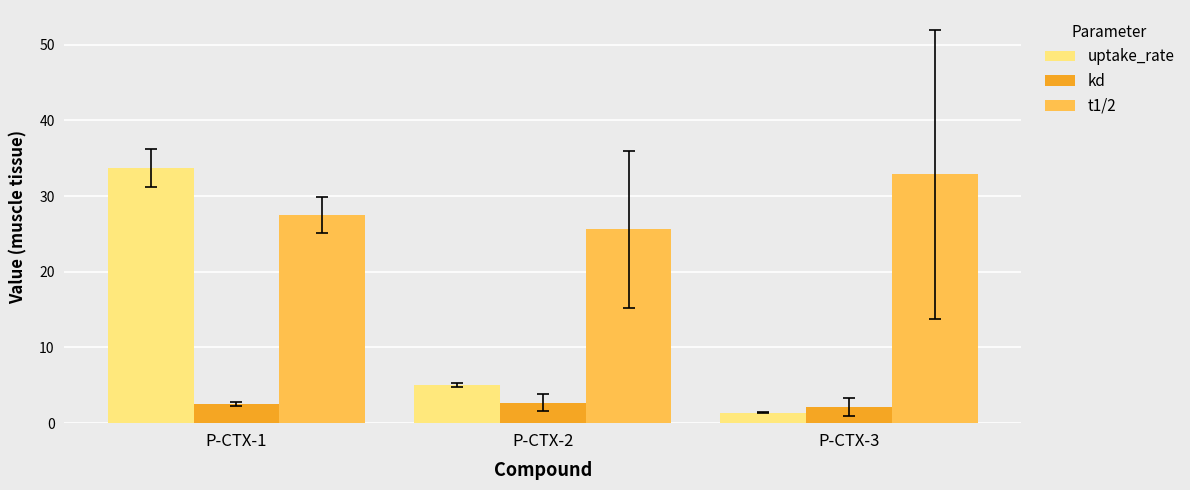

What is the difference between the maximum and minimum values in the uptake_rate series?

32.3